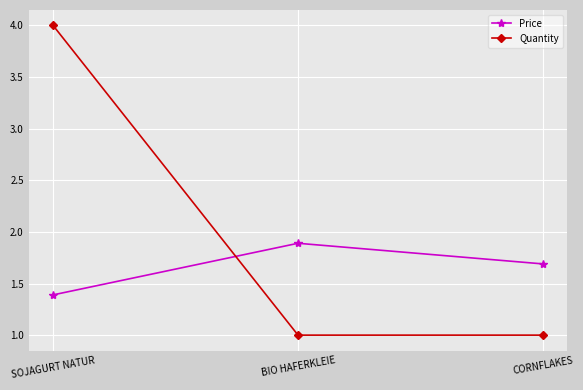

What is the sum of the Quantity values at SOJAGURT NATUR and BIO HAFERKLEIE?

5.0